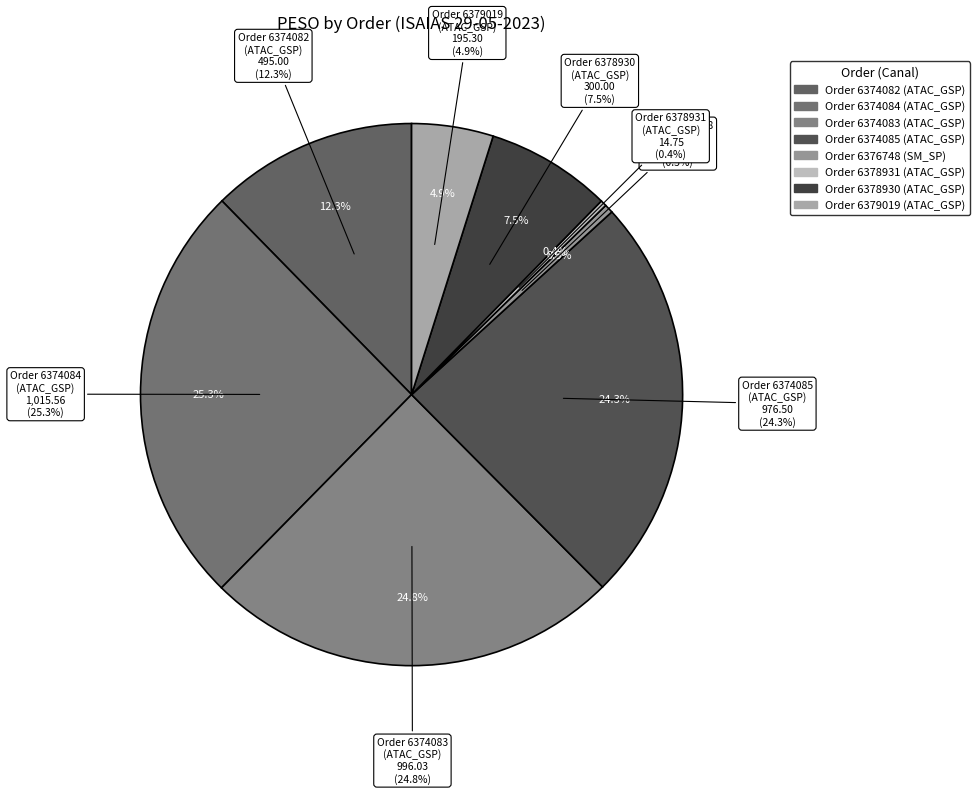

Between ATAC_GSP (495) and ATAC_GSP (996.03), which is larger?

ATAC_GSP (996.03)